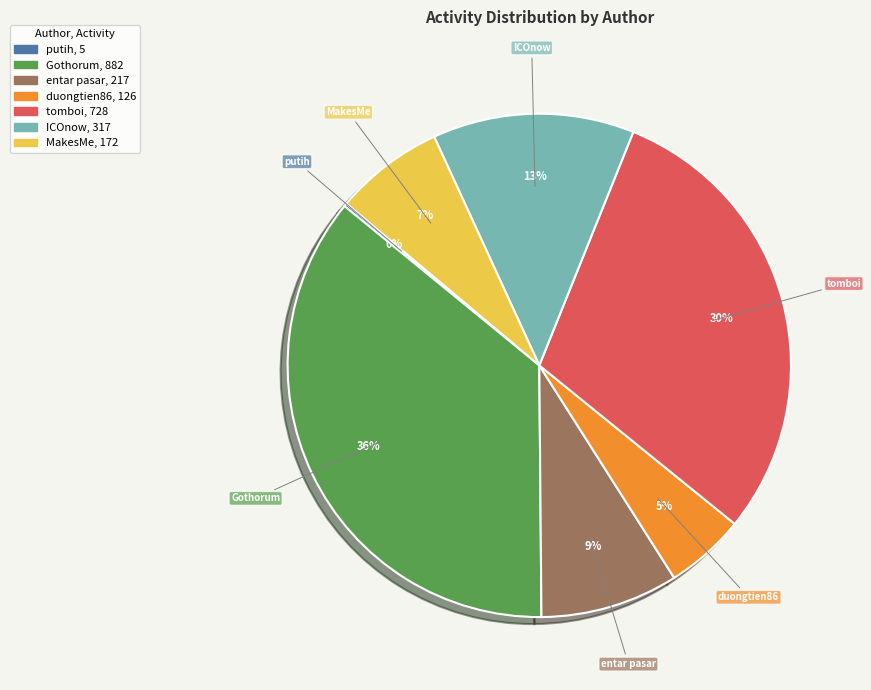

To the nearest percent, what percentage of the pie is tomboi?

30%